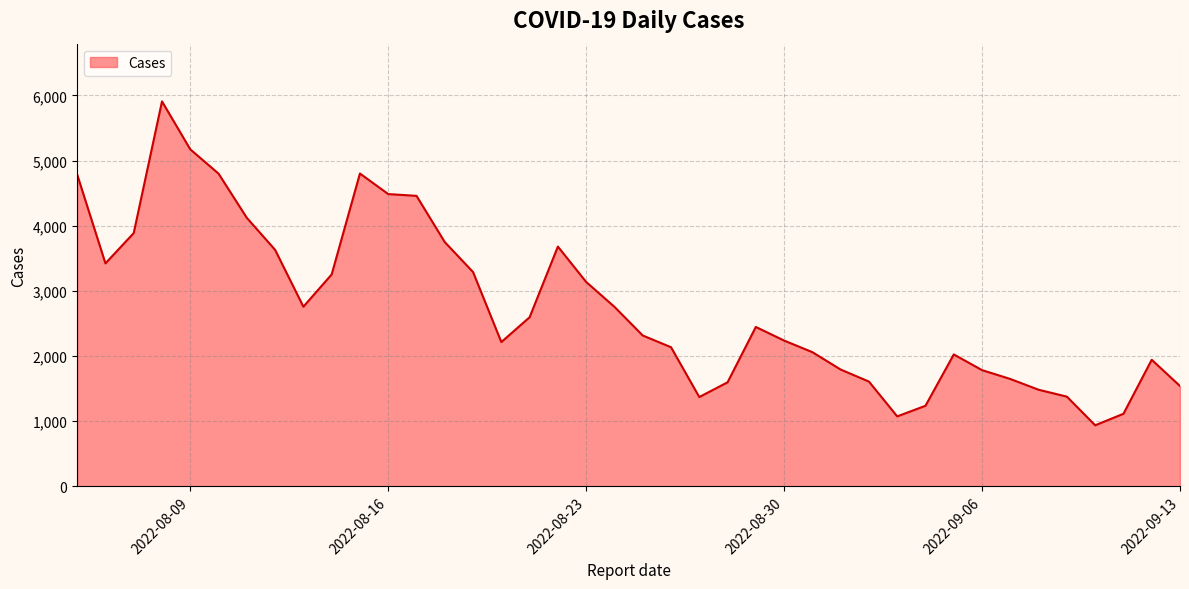

True or false: the data has more than 1 interior local peaks.

True